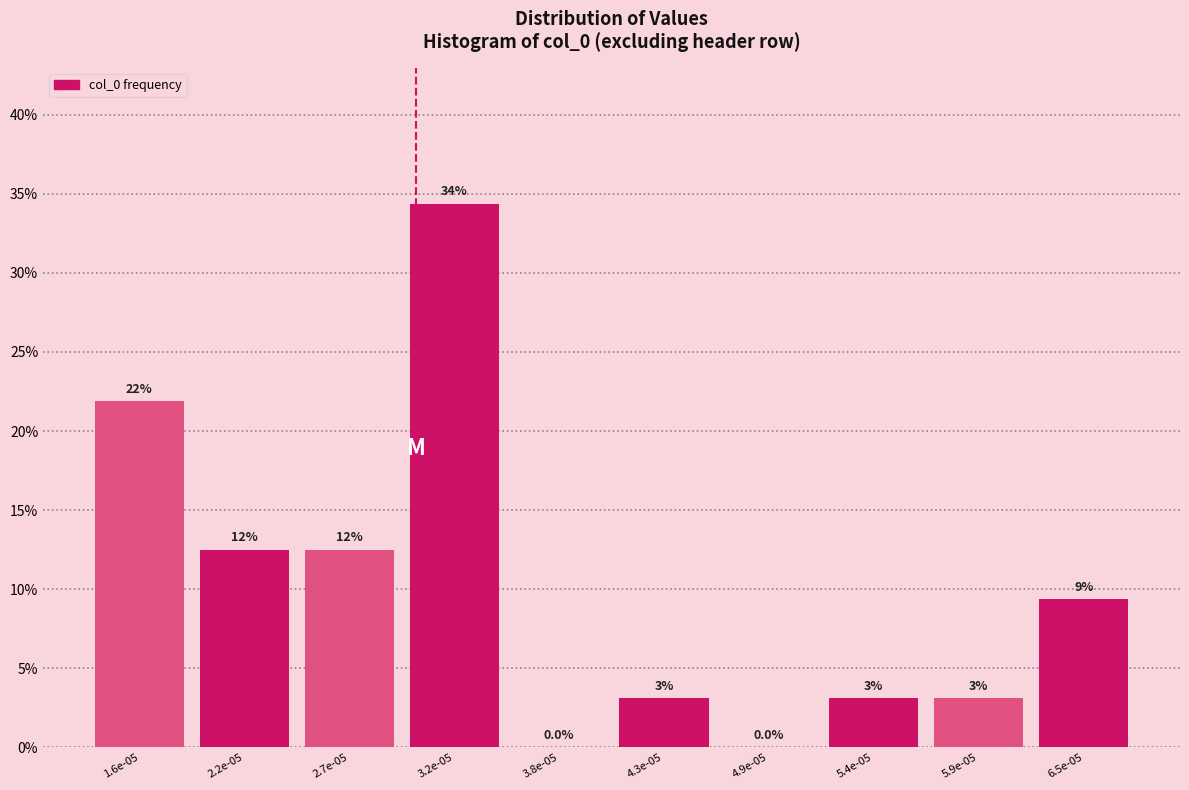

Are the bars horizontal?

No